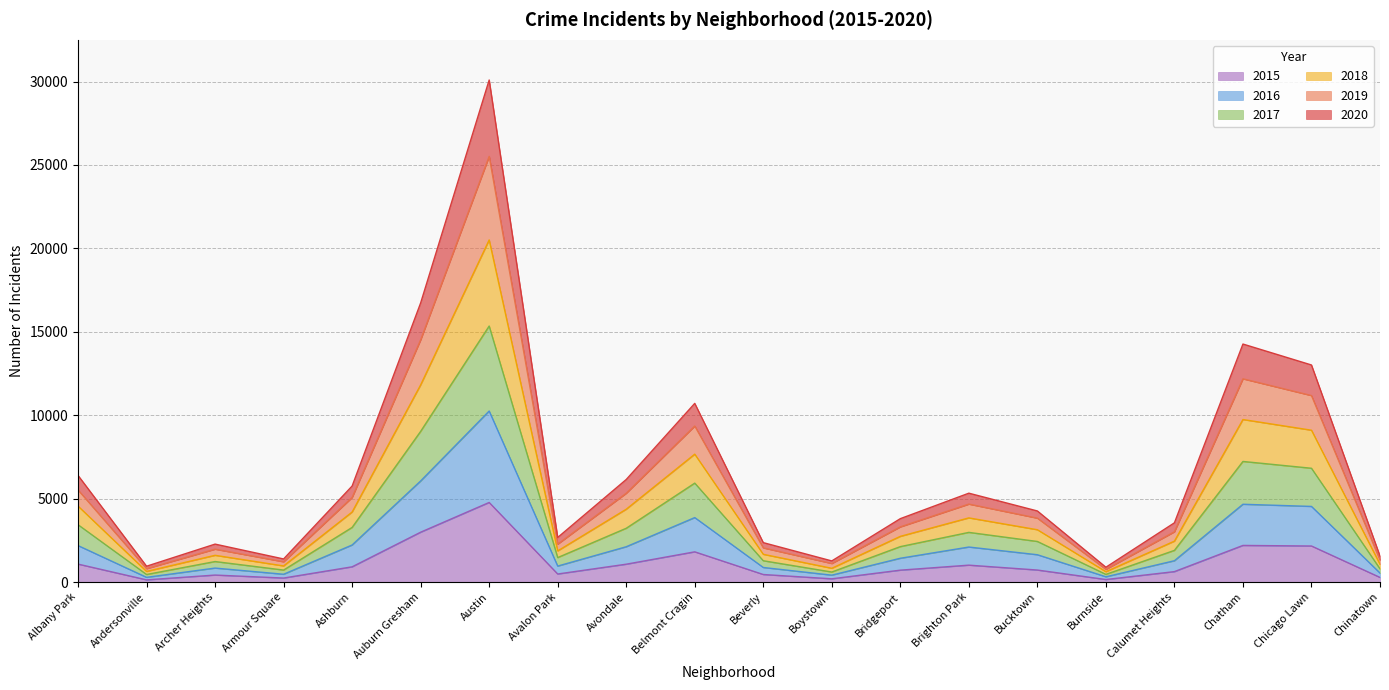

At which category is the sum across all series the highest?

Austin